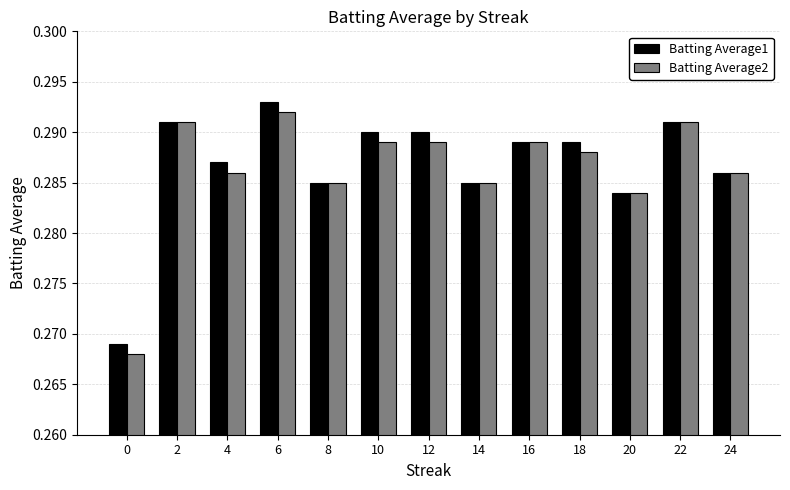

True or false: Batting Average1 has a value of 0.4 at 10.

False